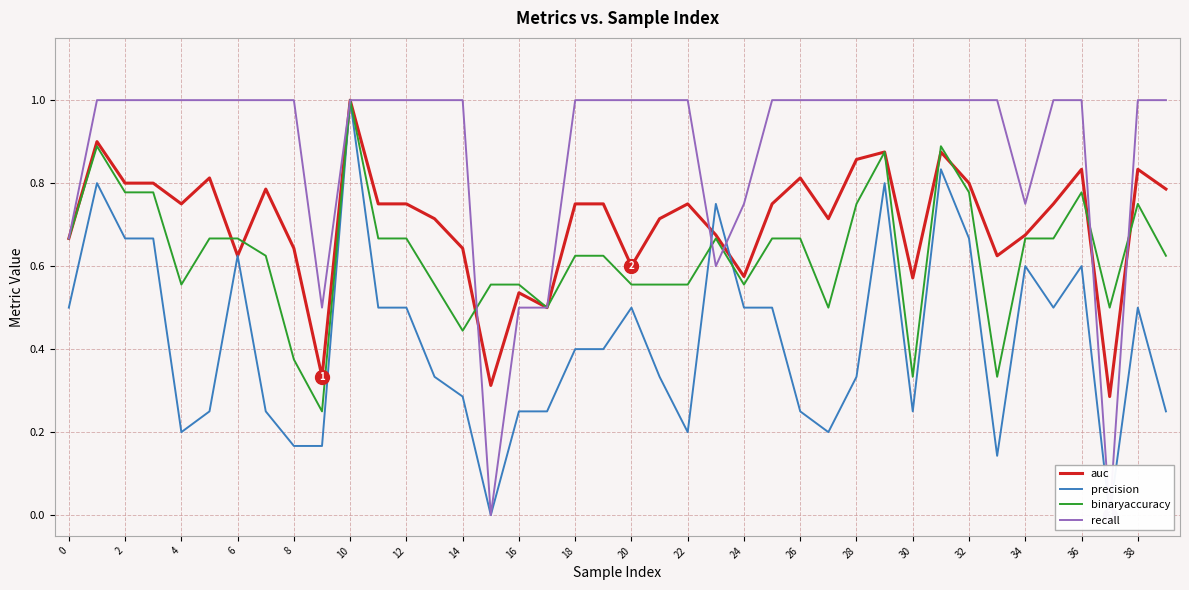

How many interior local valleys does the auc series have?

11